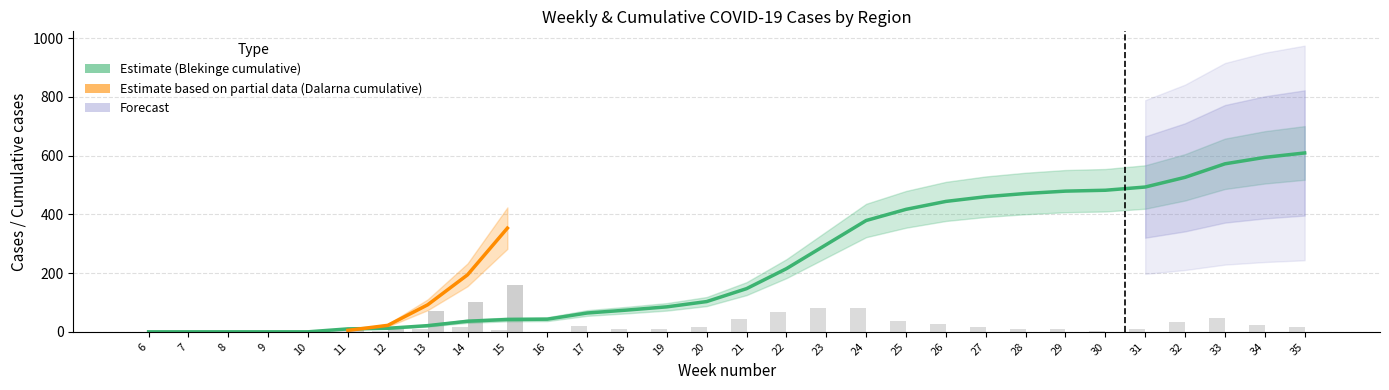

Reading left to right, what are all the values shown in this chart?

Blekinge: 6=0	7=0	8=0	9=0	10=0	11=10	12=2	13=9	14=15	15=6	16=1	17=21	18=10	19=11	20=18	21=44	22=68	23=82	24=82	25=38	26=27	27=16	28=11	29=8	30=3	31=11	32=33	33=46	34=22	35=15
Dalarna: 6=0	7=0	8=0	9=0	10=0	11=5	12=17	13=70	14=102	15=159	16=0	17=0	18=0	19=0	20=0	21=0	22=0	23=0	24=0	25=0	26=0	27=0	28=0	29=0	30=0	31=0	32=0	33=0	34=0	35=0